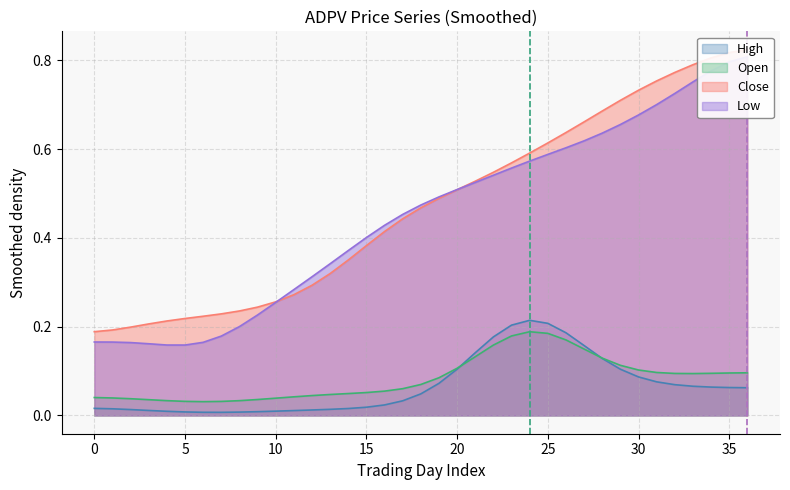

The value of High at 12 is 8.3. True or false?

False